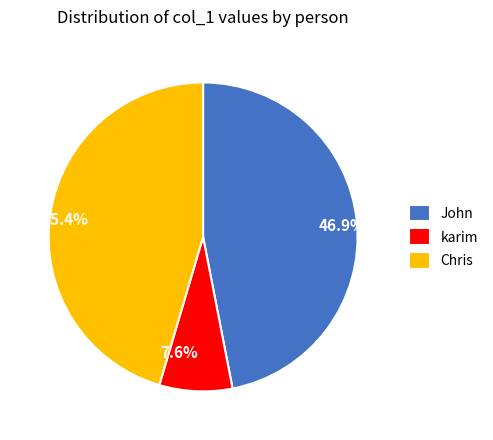

Is it true that karim is 20% of the pie?

False